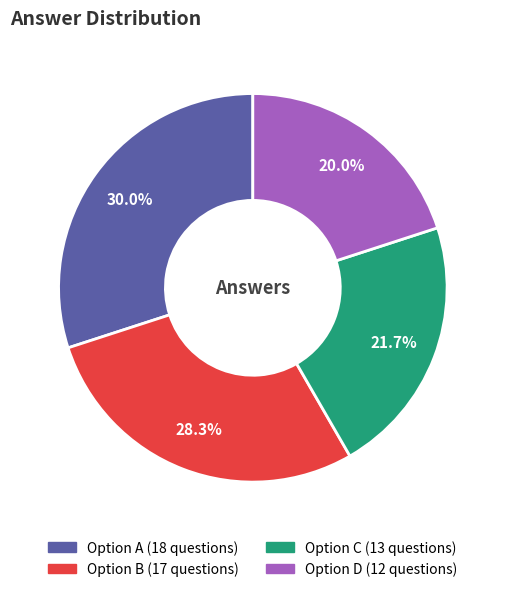

Is there any slice that represents more than half of the pie?

No